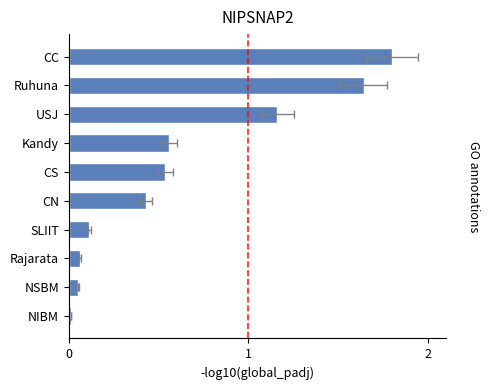

The value at 3 is 0.1. True or false?

True